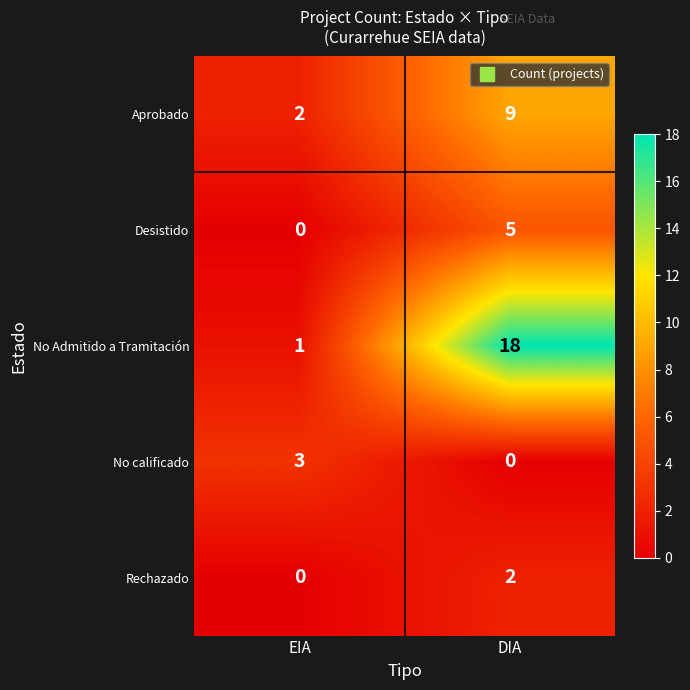

What is the sum of all Desistido values?

5